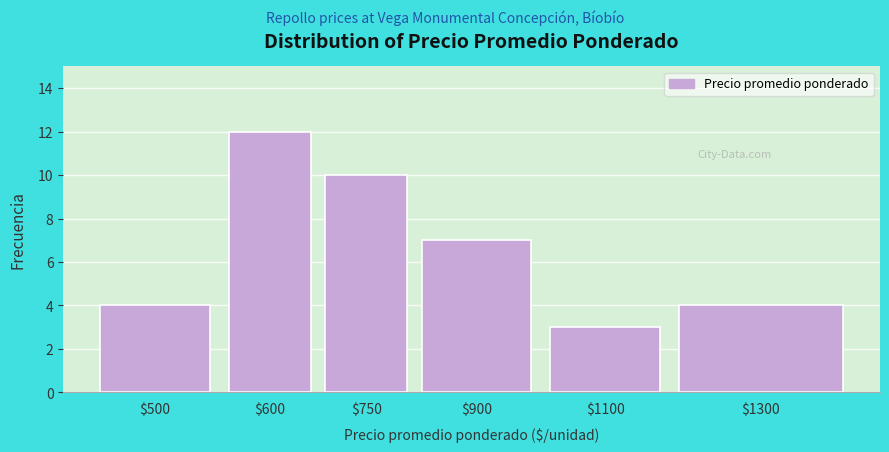

Reading left to right, what are all the values shown in this chart?

4	12	10	7	3	4